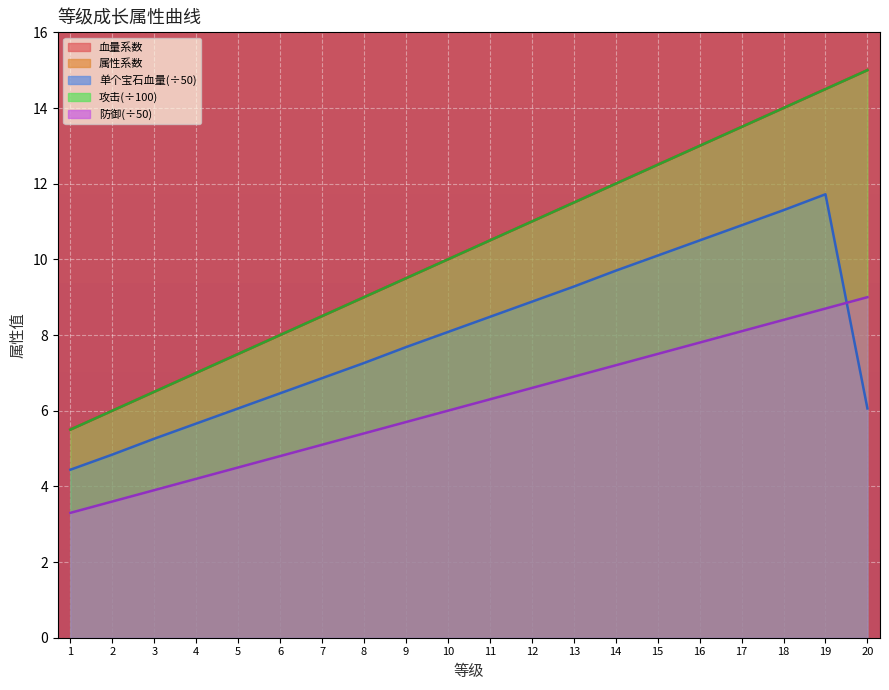

List the labels in order of 血量系数 value, smallest first.

1, 2, 3, 4, 5, 6, 7, 8, 9, 10, 11, 12, 13, 14, 15, 16, 17, 18, 19, 20